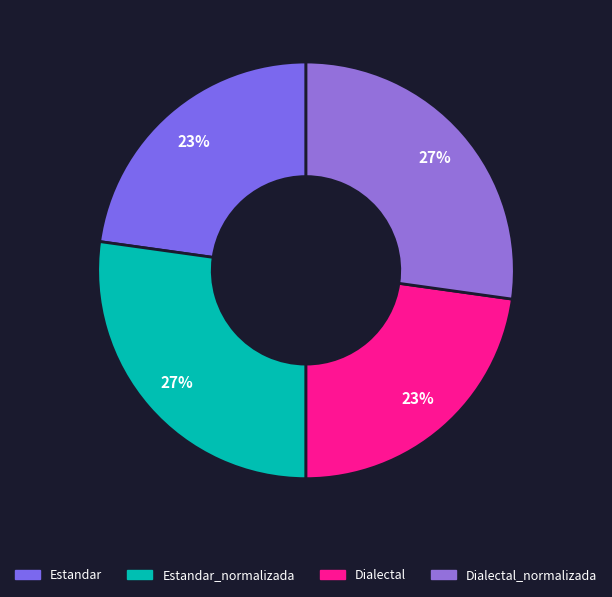

Which slice is the largest?

Estandar_normalizada